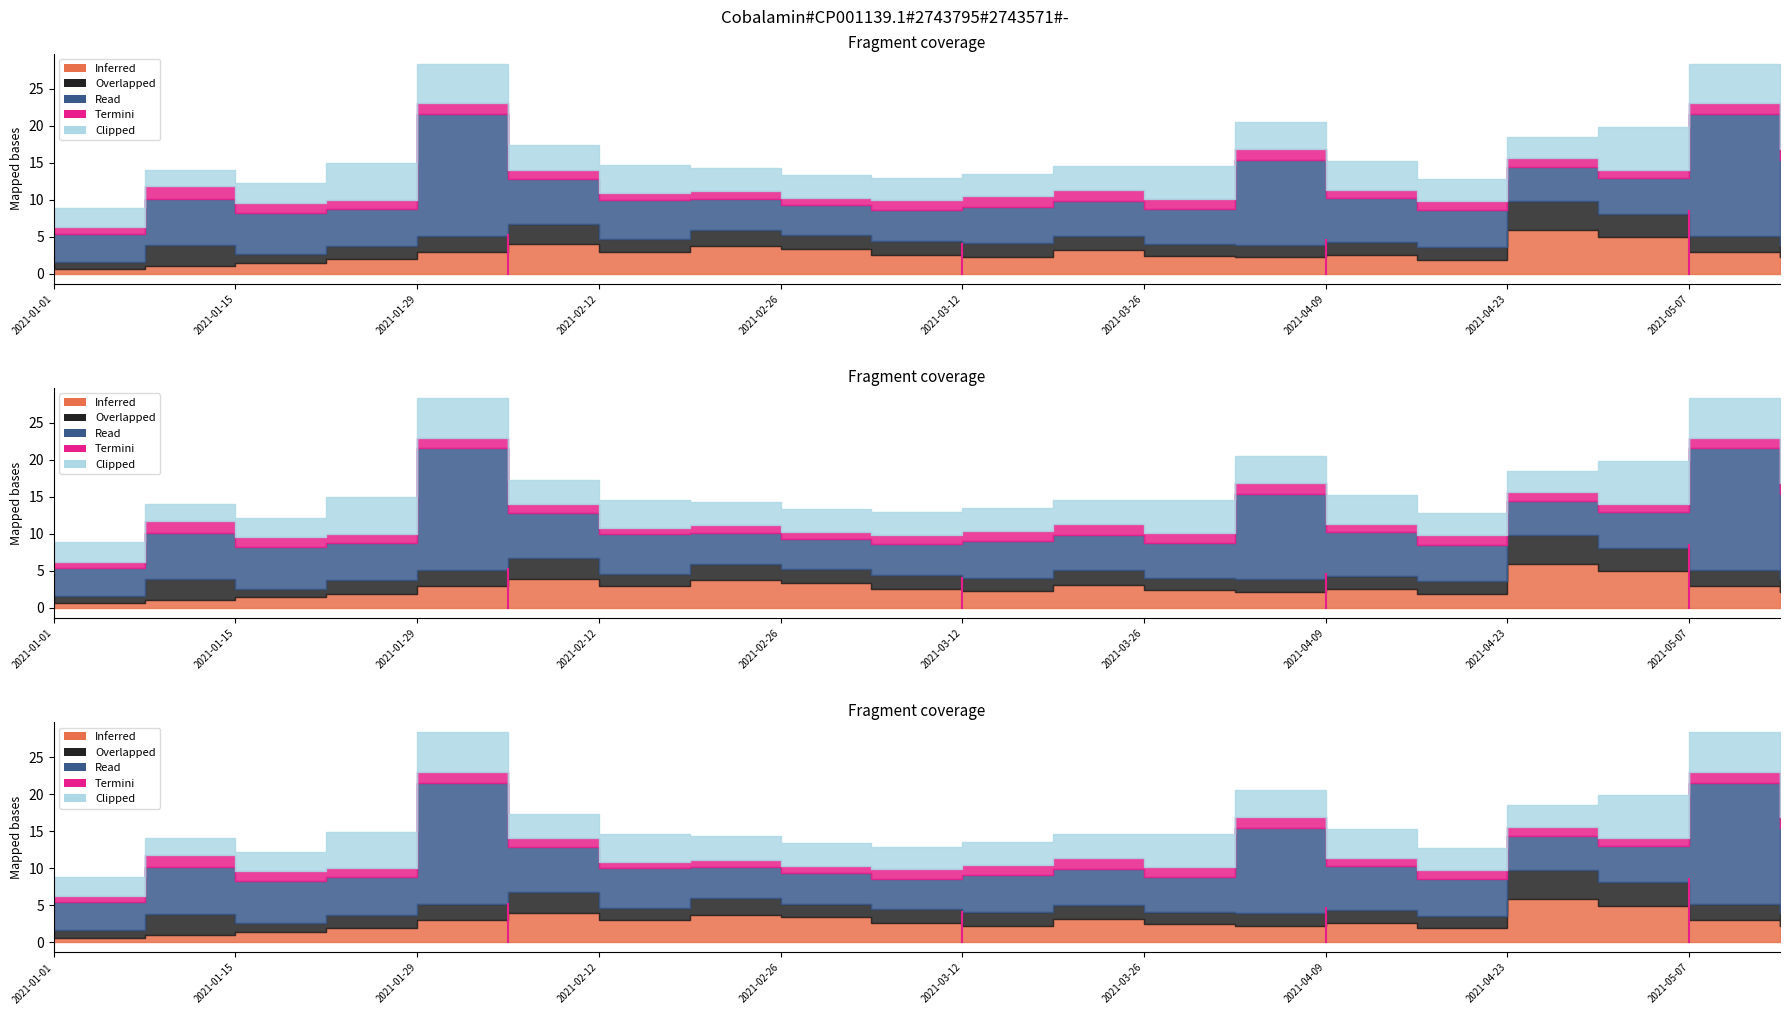

At which category is the sum across all series the highest?

2021-01-29